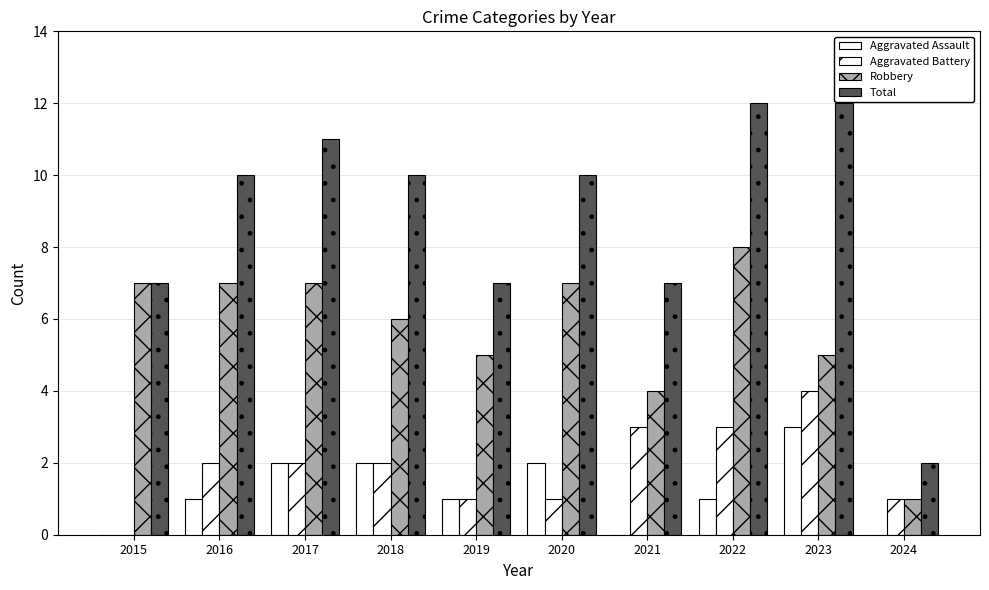

Is the value of Robbery at 2015 greater than the value of Total at 2024?

Yes